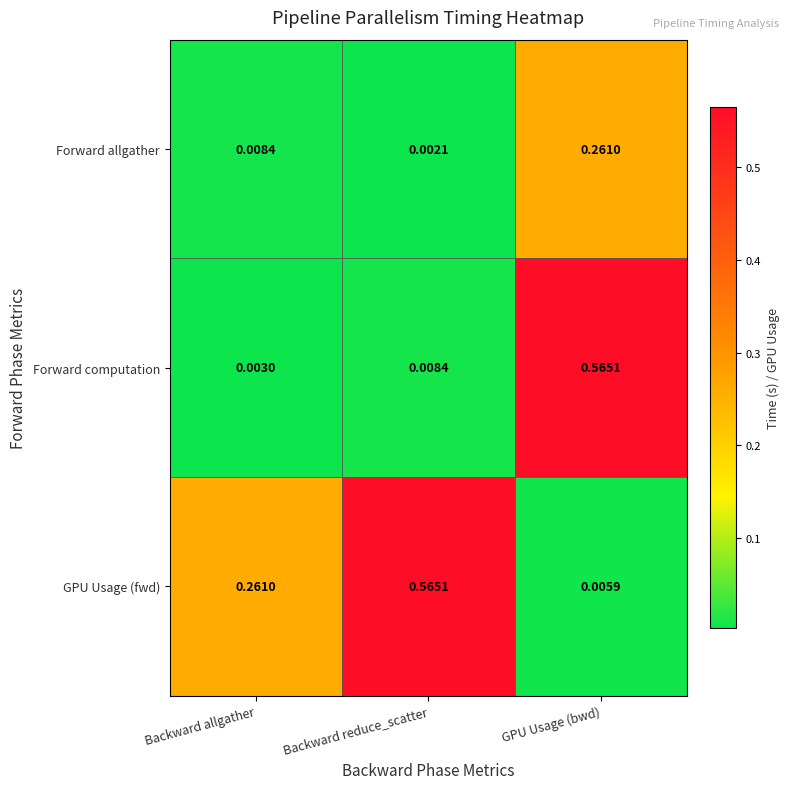

Which category has the highest value in the GPU Usage (fwd) series?

Backward reduce_scatter